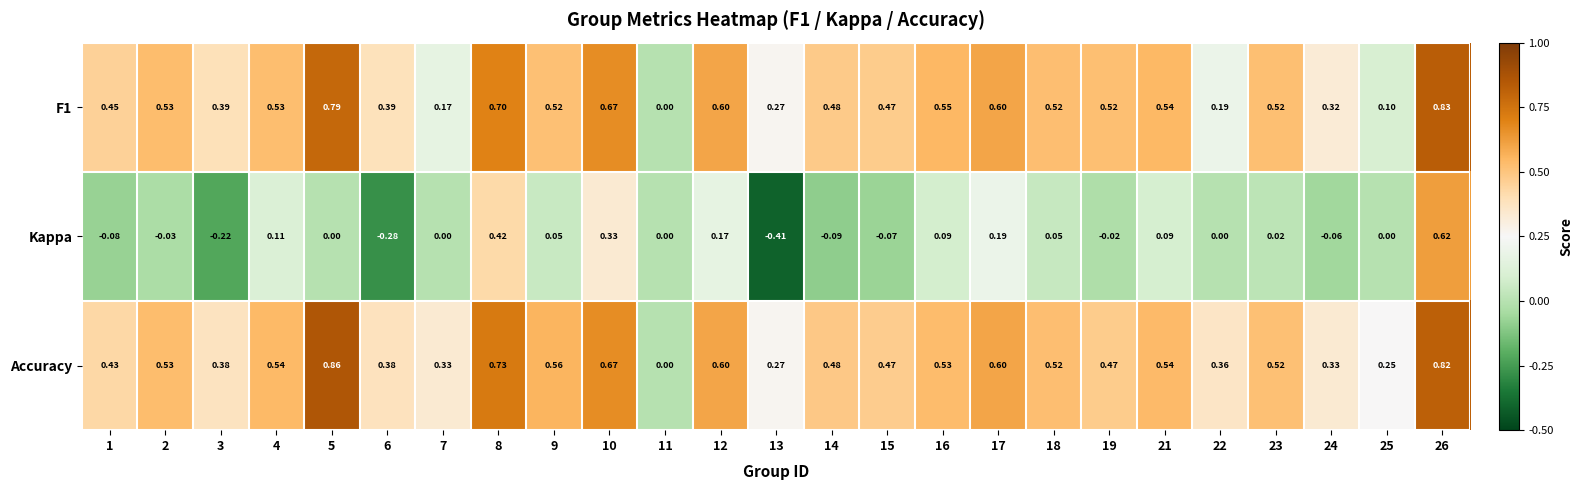

Which series has the largest total across all categories?

Accuracy